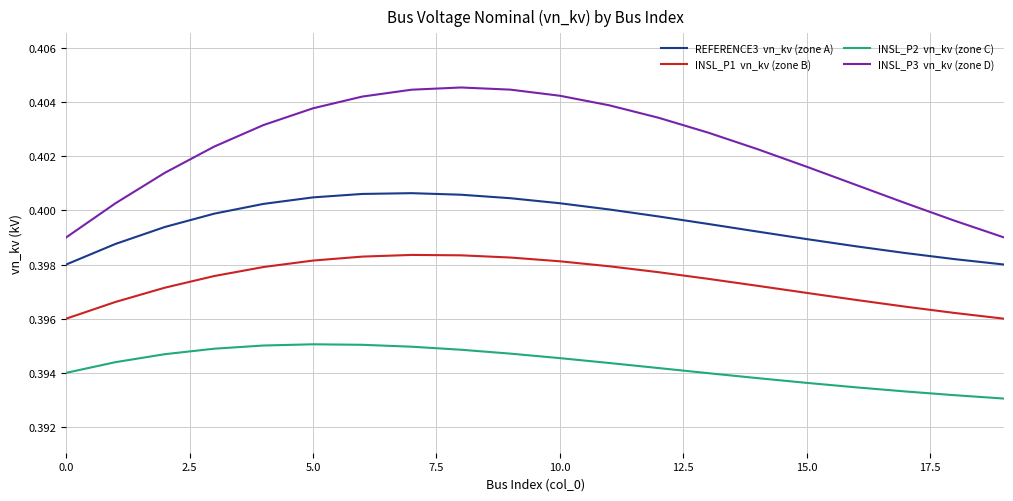

Reading left to right, extract all data points from this chart.

REFERENCE3  vn_kv (zone A): 0.4	0.4	0.4	0.4	0.4	0.4	0.4	0.4	0.4	0.4	0.4	0.4	0.4	0.4	0.4	0.4	0.4	0.4	0.4	0.4
INSL_P1  vn_kv (zone B): 0.4	0.4	0.4	0.4	0.4	0.4	0.4	0.4	0.4	0.4	0.4	0.4	0.4	0.4	0.4	0.4	0.4	0.4	0.4	0.4
INSL_P2  vn_kv (zone C): 0.4	0.4	0.4	0.4	0.4	0.4	0.4	0.4	0.4	0.4	0.4	0.4	0.4	0.4	0.4	0.4	0.4	0.4	0.4	0.4
INSL_P3  vn_kv (zone D): 0.4	0.4	0.4	0.4	0.4	0.4	0.4	0.4	0.4	0.4	0.4	0.4	0.4	0.4	0.4	0.4	0.4	0.4	0.4	0.4